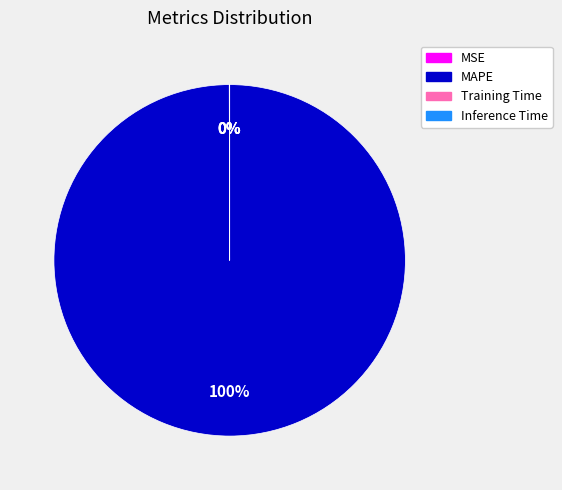

Which slice represents more than half of the pie?

MAPE